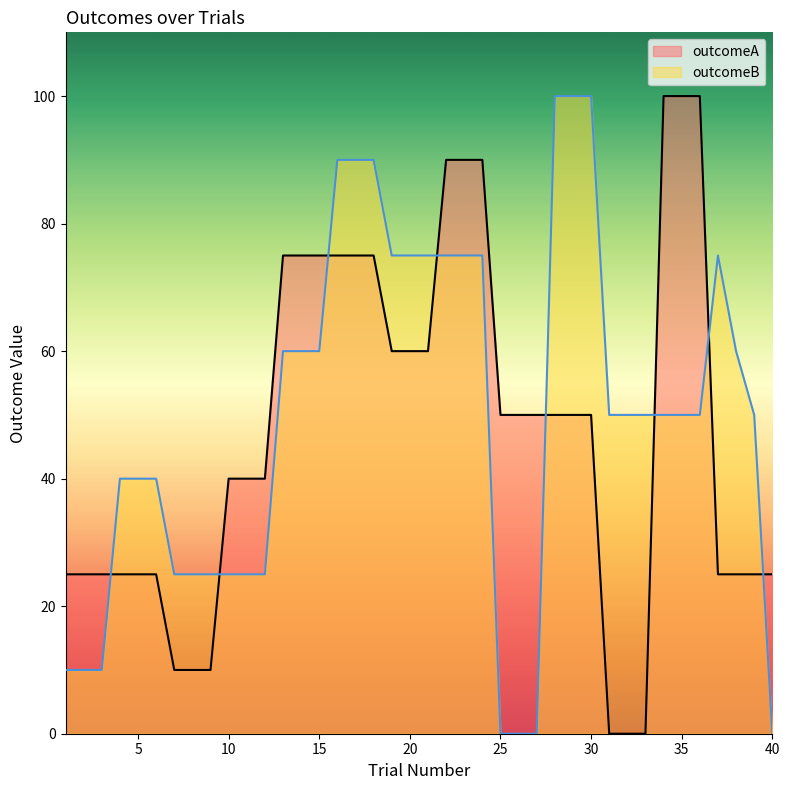

Reading right to left, transcribe all the data shown in this chart.

outcomeA: 40=25	39=25	38=25	37=25	36=100	35=100	34=100	33=0	32=0	31=0	30=50	29=50	28=50	27=50	26=50	25=50	24=90	23=90	22=90	21=60	20=60	19=60	18=75	17=75	16=75	15=75	14=75	13=75	12=40	11=40	10=40	9=10	8=10	7=10	6=25	5=25	4=25	3=25	2=25	1=25
outcomeB: 40=0	39=50	38=60	37=75	36=50	35=50	34=50	33=50	32=50	31=50	30=100	29=100	28=100	27=0	26=0	25=0	24=75	23=75	22=75	21=75	20=75	19=75	18=90	17=90	16=90	15=60	14=60	13=60	12=25	11=25	10=25	9=25	8=25	7=25	6=40	5=40	4=40	3=10	2=10	1=10